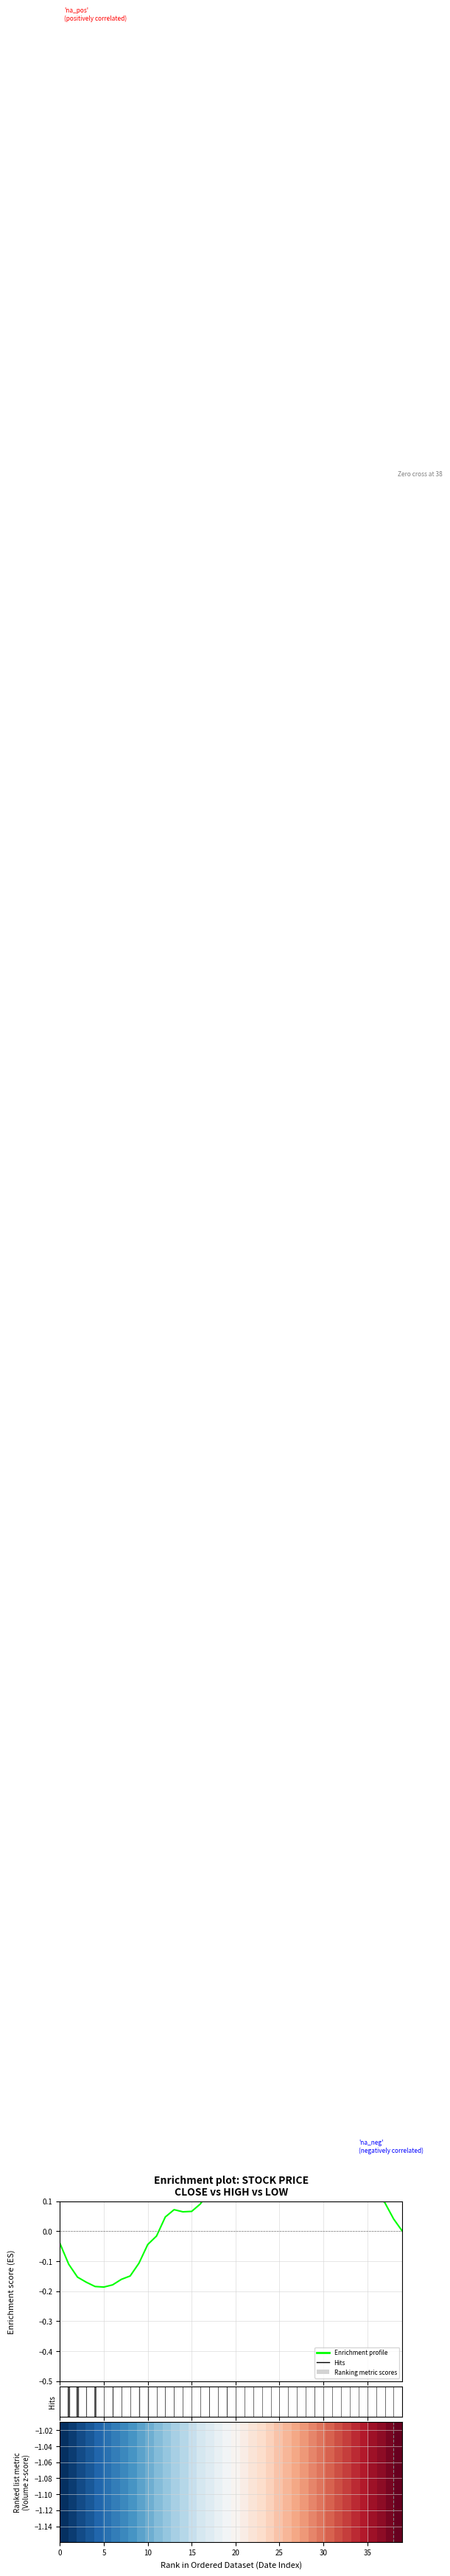

What is the label of the 30th point from the right?

10